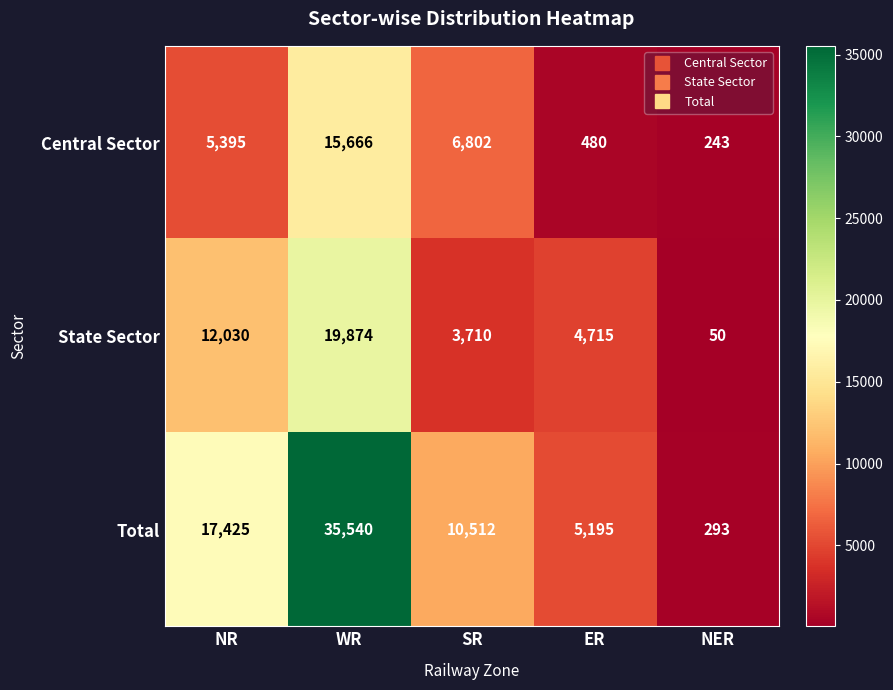

Which series has the largest range (max minus min)?

Total